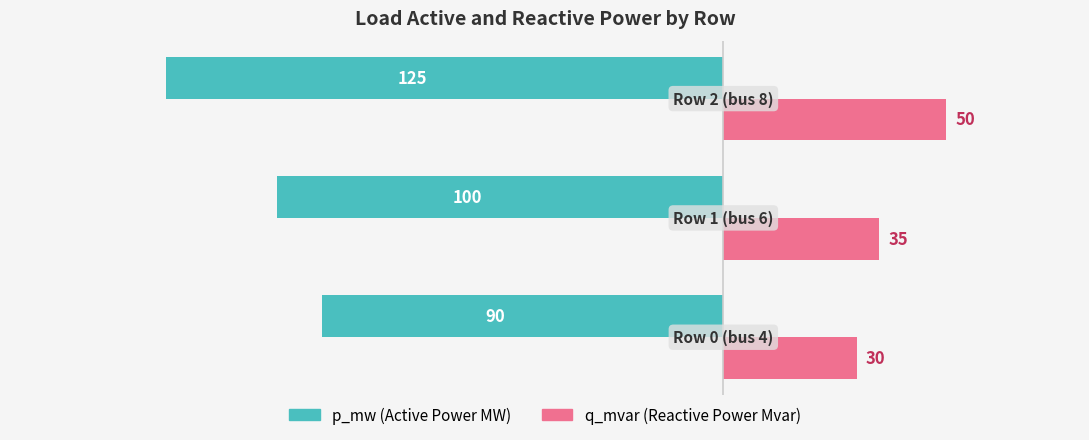

What is the greatest value displayed?

50